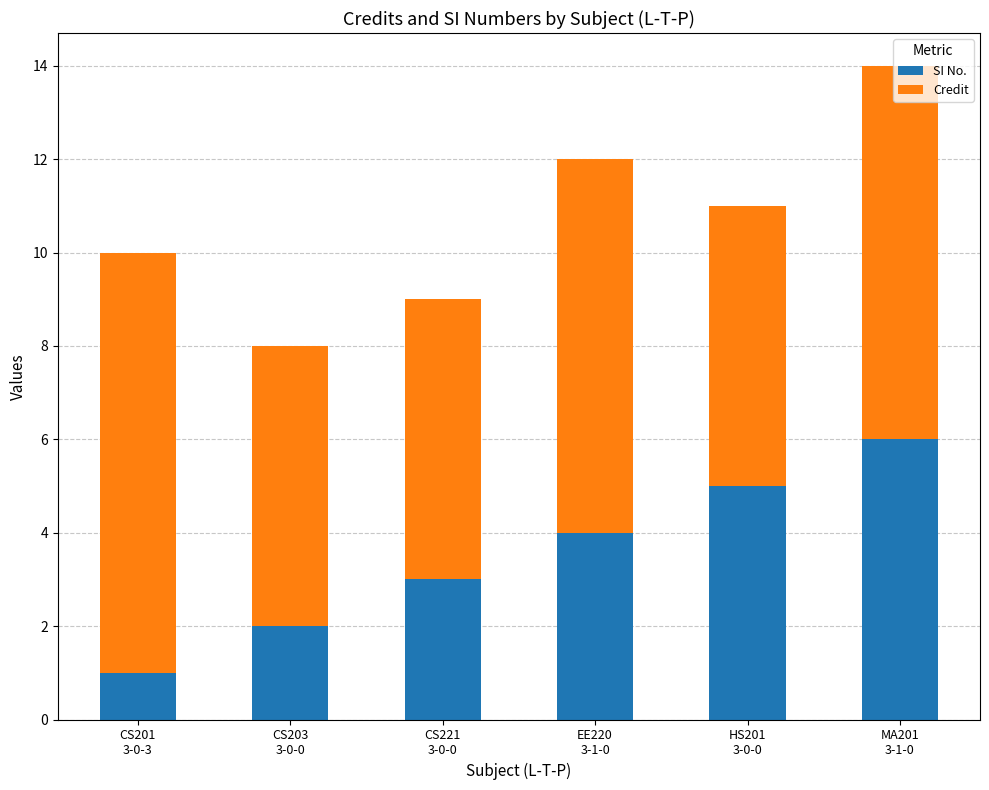

What is the difference between the second highest and minimum values in the SI No. series?

4